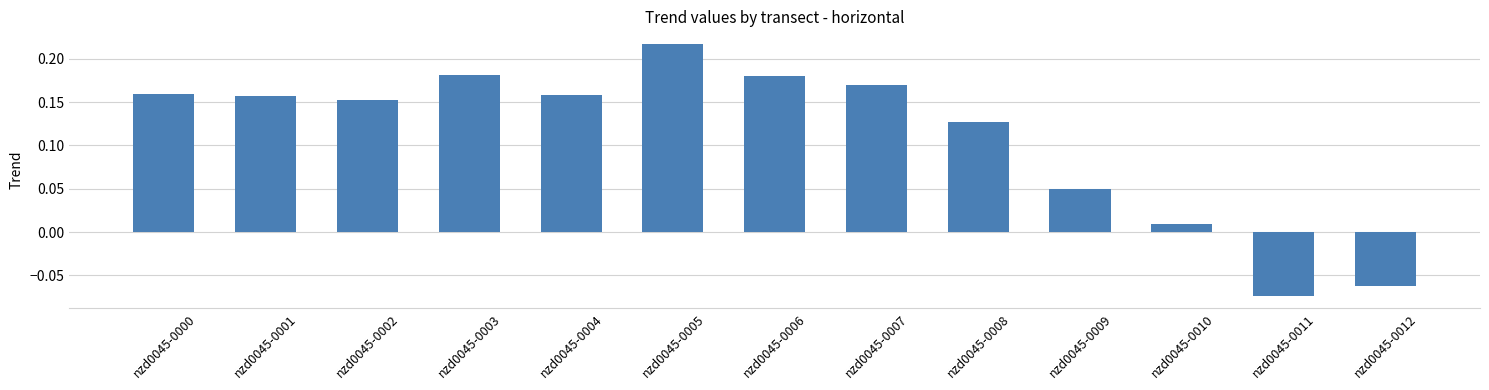

Between nzd0045-0000 and nzd0045-0009, which is larger?

nzd0045-0000